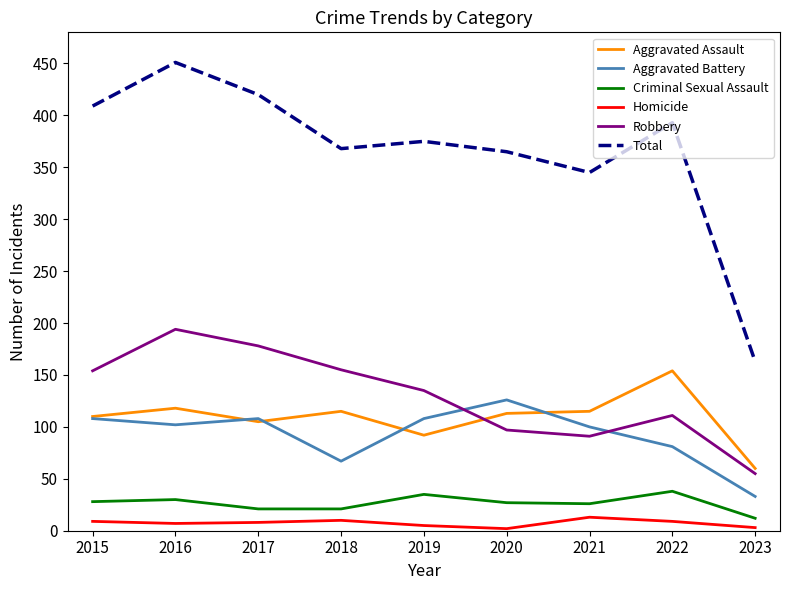

What is the sum of the Homicide values at 2018 and 2020?

12